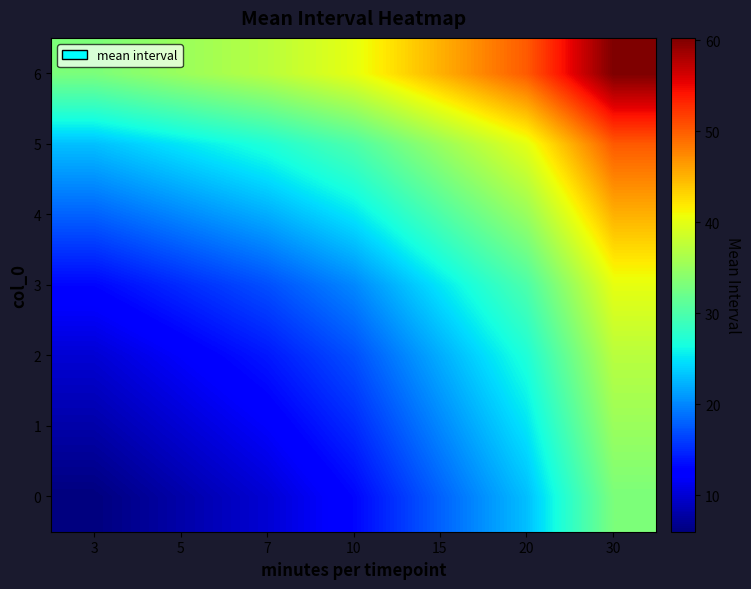

At how many categories does at least one series exceed 7?

7